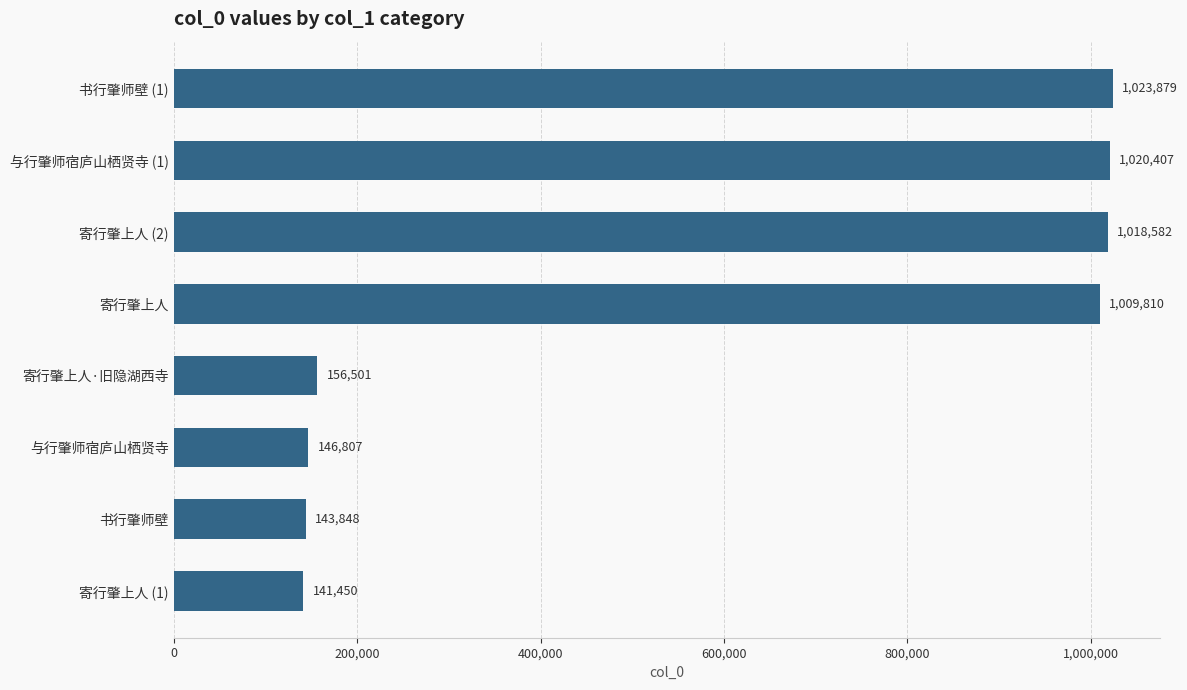

Between 与行肇师宿庐山栖贤寺 and 书行肇师壁 (1), which is larger?

书行肇师壁 (1)